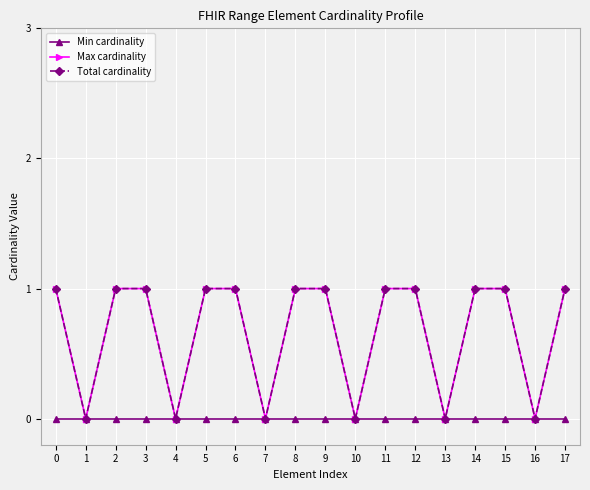

What is the sum of all Total cardinality values?

12